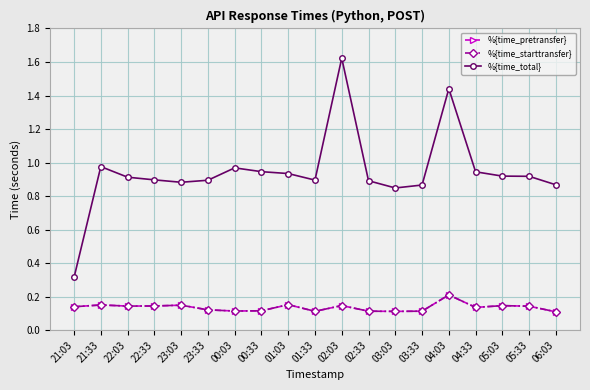

True or false: %{time_starttransfer} has more than 1 points higher than both neighbors.

True